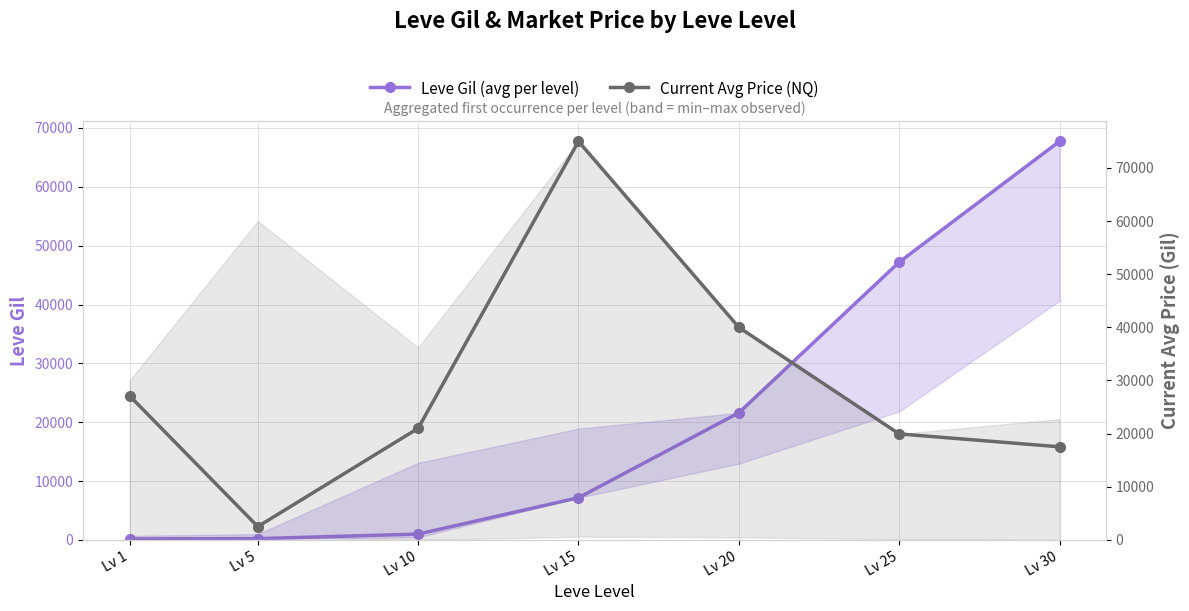

Where do Current Avg Price (NQ) and Leve Gil (avg per level) first cross each other?

Lv 20 and Lv 25